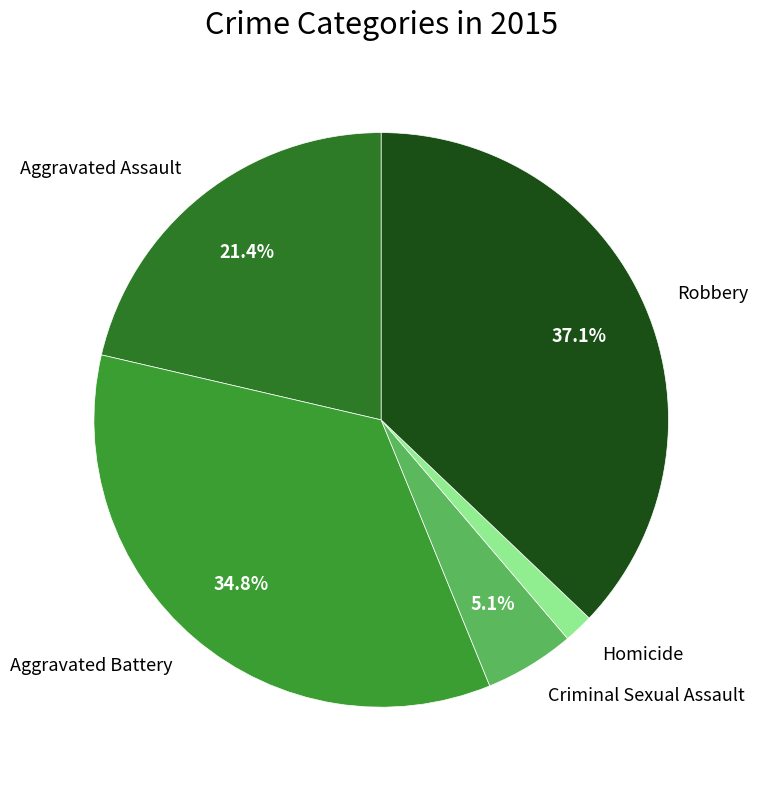

True or false: Aggravated Battery accounts for 35% of the total.

True